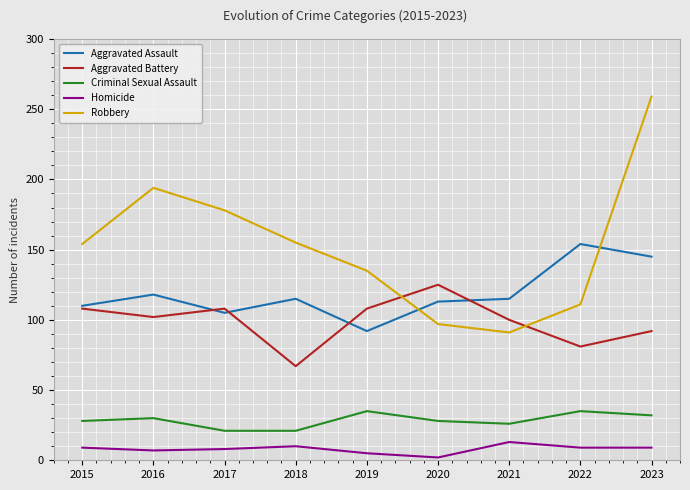

Is it true that Criminal Sexual Assault equals 50 at 2020?

False